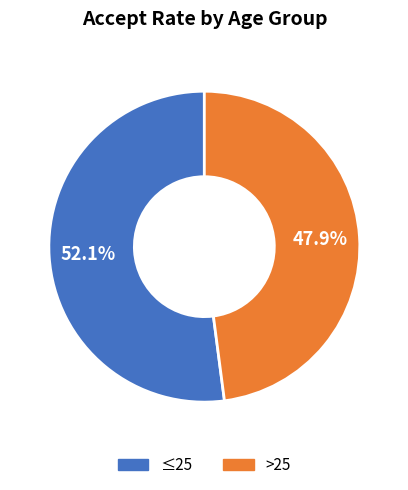

To the nearest percent, what is the difference between the ≤25 and >25 slice percentages?

4%